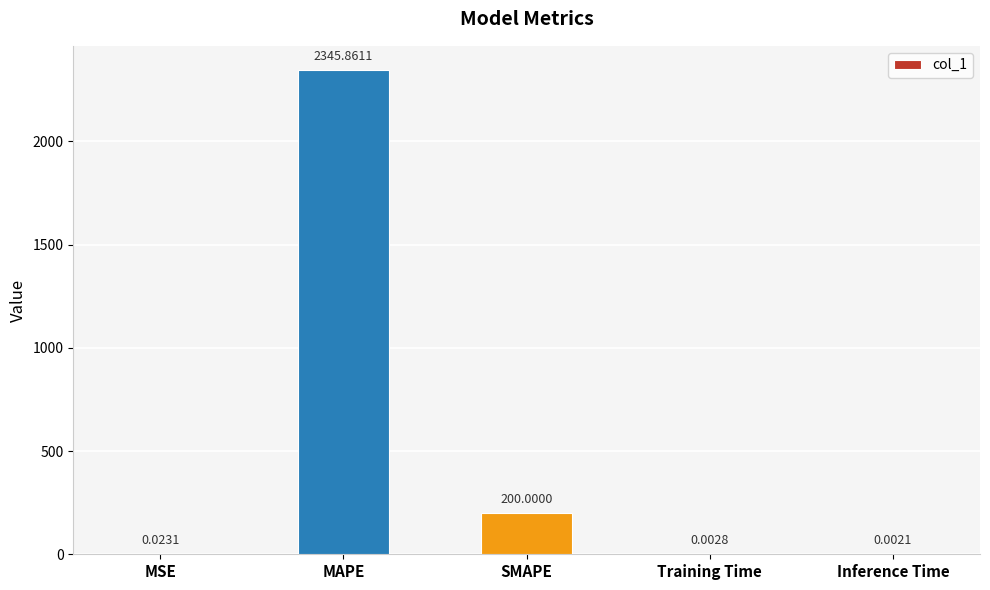

Which category has the highest value across all series?

MAPE